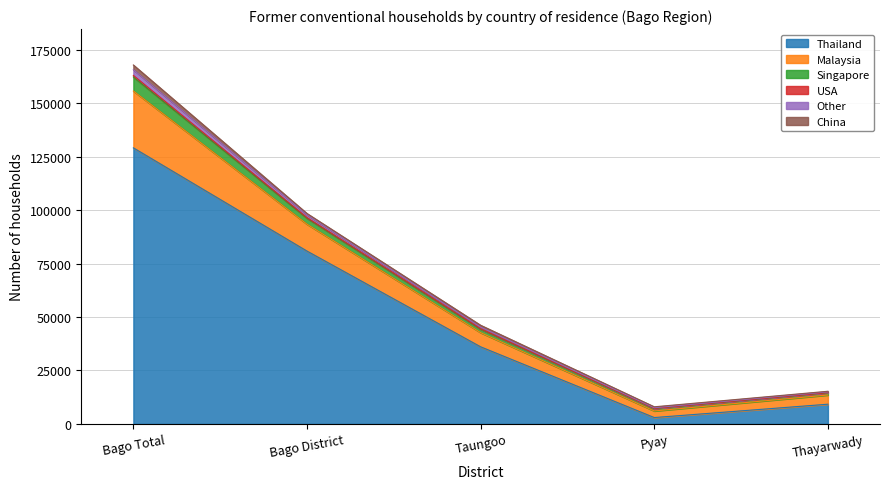

The value of Thailand at Taungoo is 16384. True or false?

False